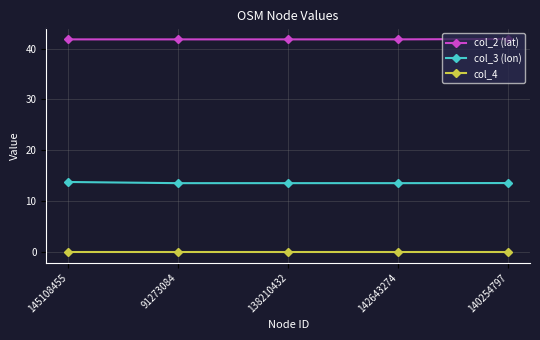

What is the total value across all series at 145108455?

55.6